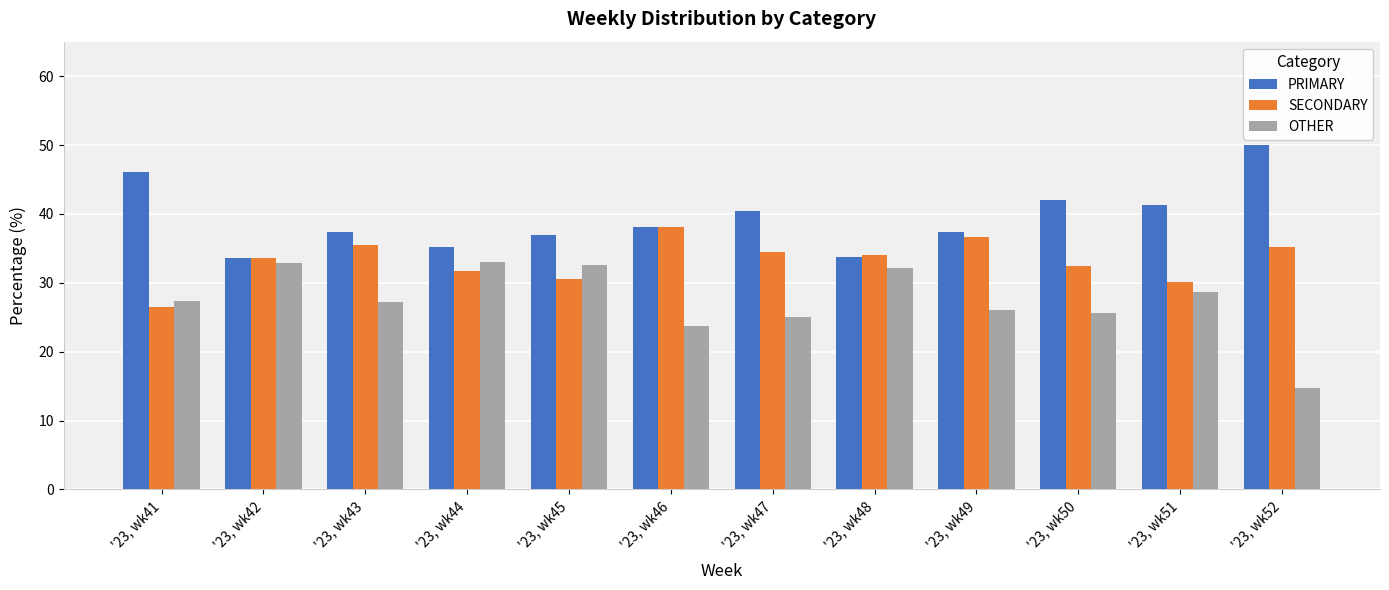

What is the sum of all OTHER values?

329.1